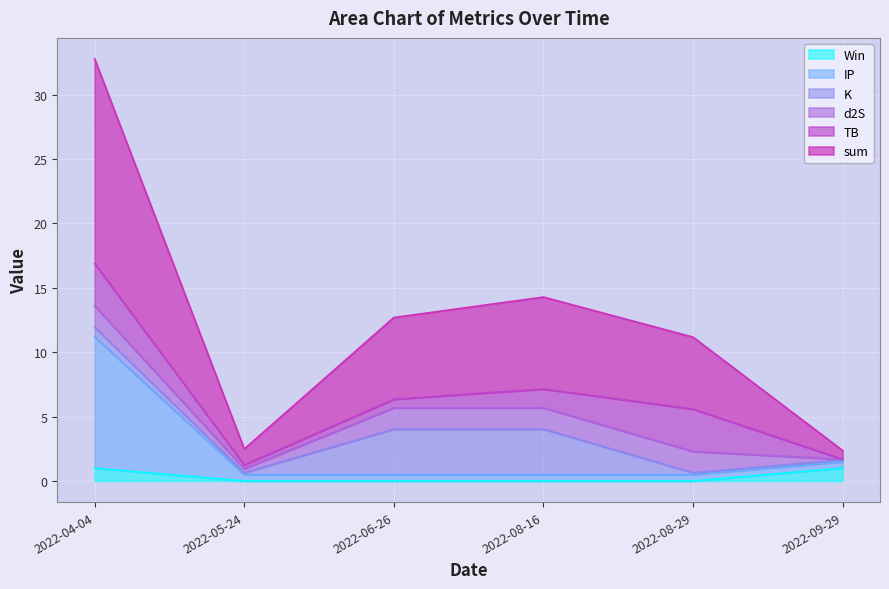

Which series has the largest total across all categories?

sum